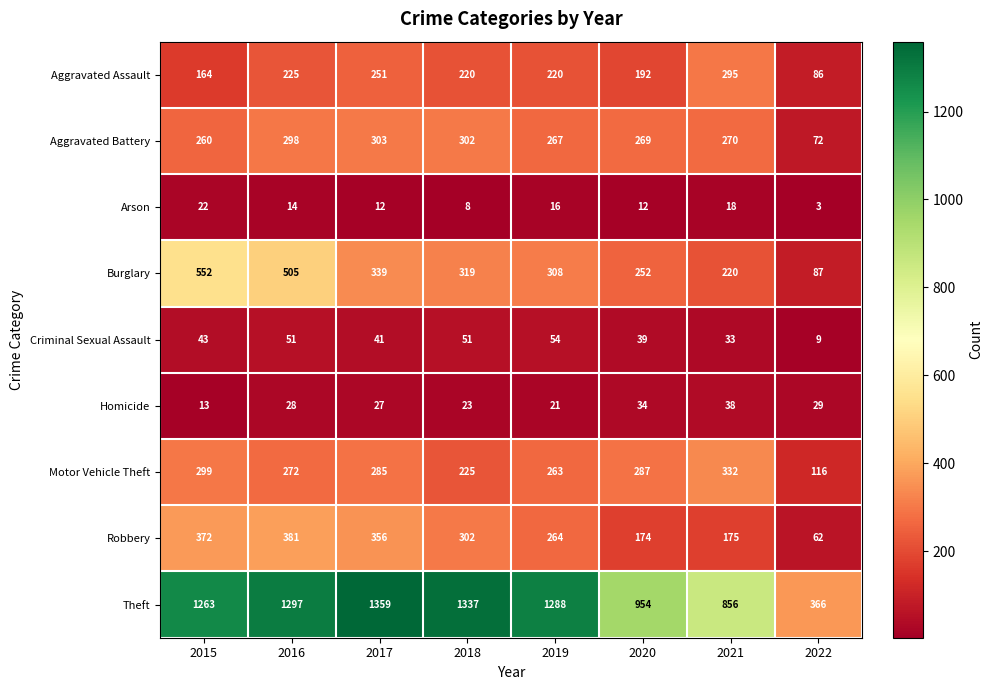

Between 2015 and 2018, which series saw the biggest shift?

Burglary